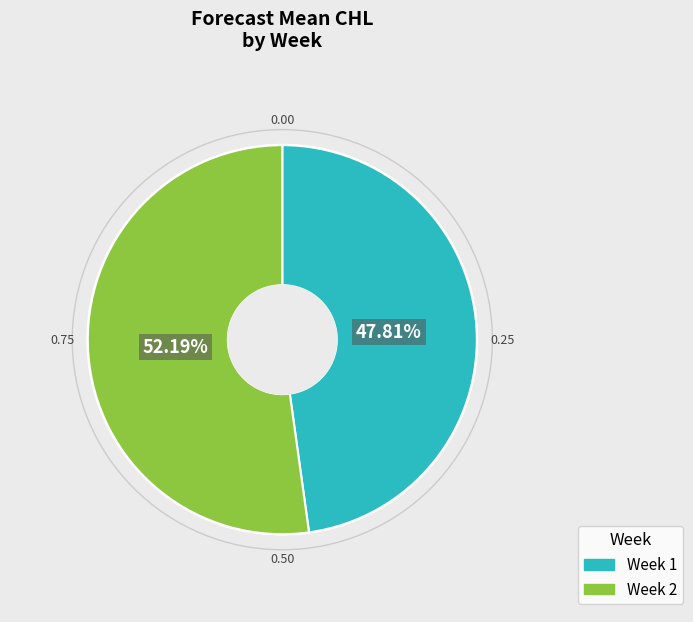

Is there any slice that represents more than half of the pie?

Yes